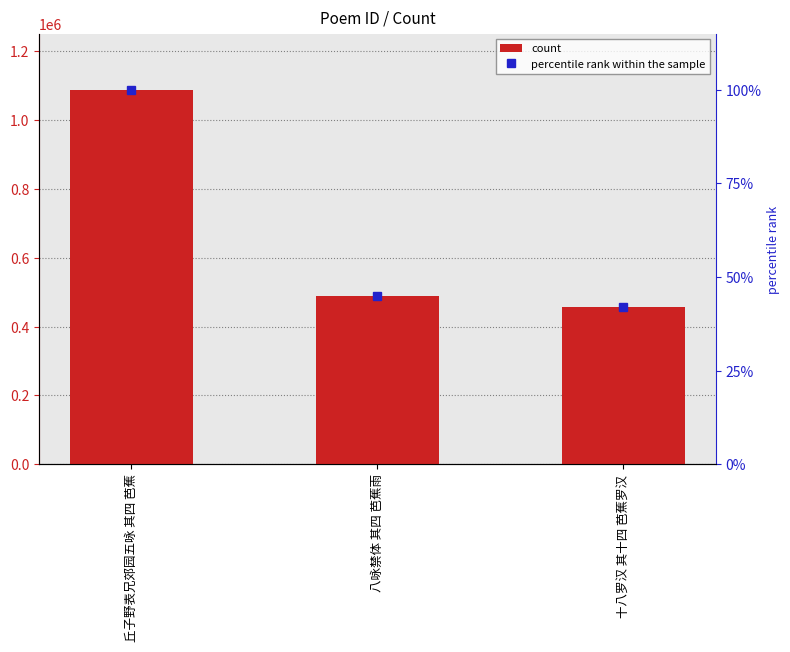

At which label does percentile rank within the sample first exceed 44?

丘子野表兄郊园五咏 其四 芭蕉